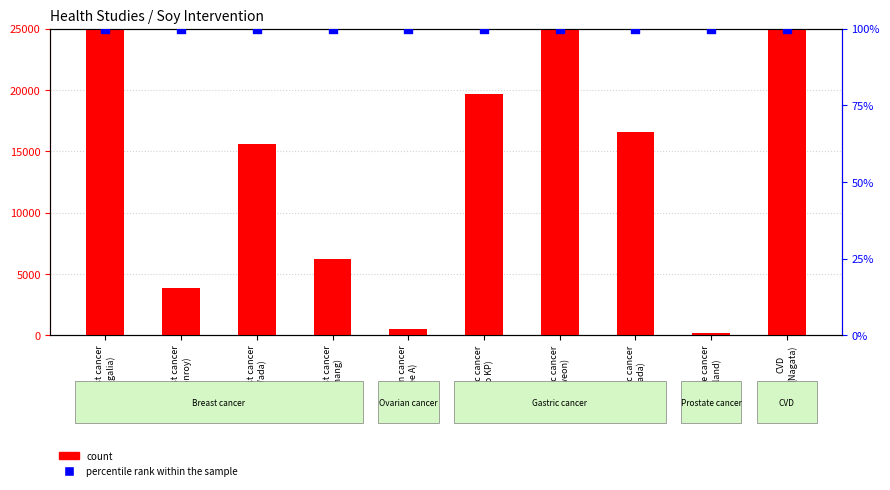

Is the value of percentile rank within the sample at Gastric cancer
(Kweon) greater than the value of count at Gastric cancer
(Ko KP)?

No